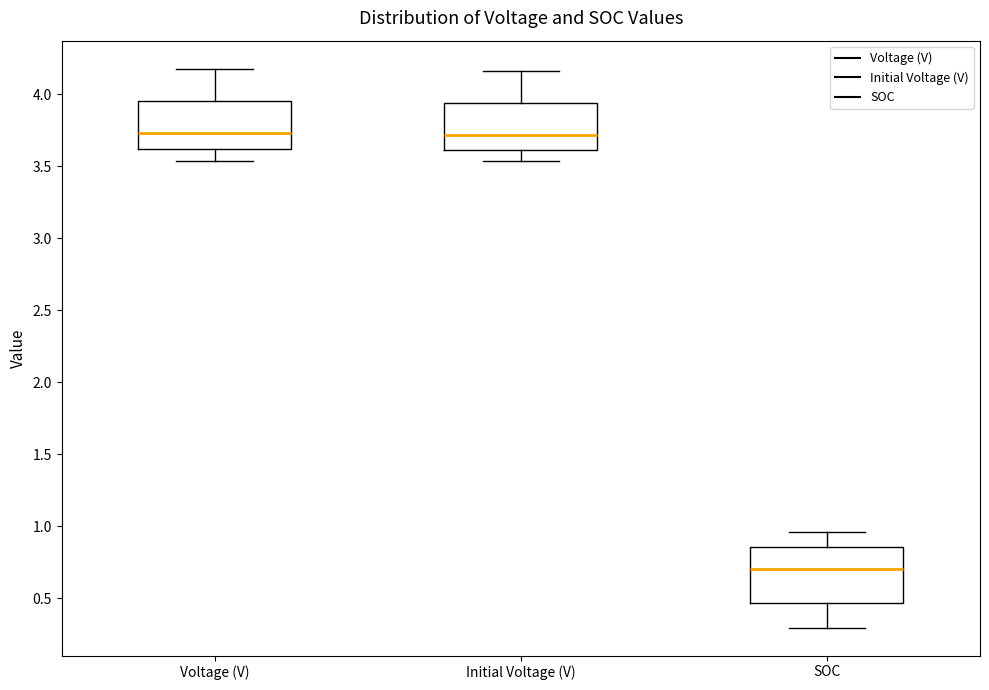

Reading left to right, read every box against the y-axis: the position of its median line, the range the box covers, and the ends of its whiskers. The values are not printed on the chart, so give them approximately, as read against the axis.

Voltage (V): median 3.75, box 3.60 to 3.95, whiskers 3.55 to 4.20
Initial Voltage (V): median 3.70, box 3.60 to 3.95, whiskers 3.55 to 4.15
SOC: median 0.70, box 0.45 to 0.85, whiskers 0.30 to 0.95